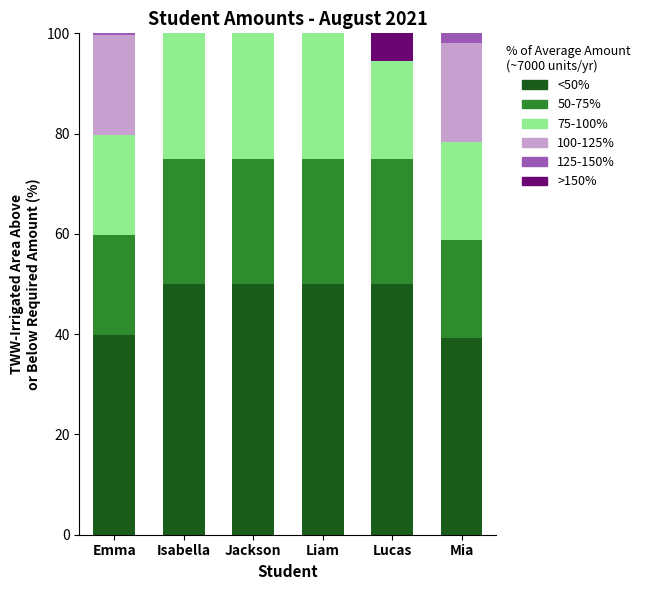

True or false: >150% has a value of -9.6 at Isabella.

False